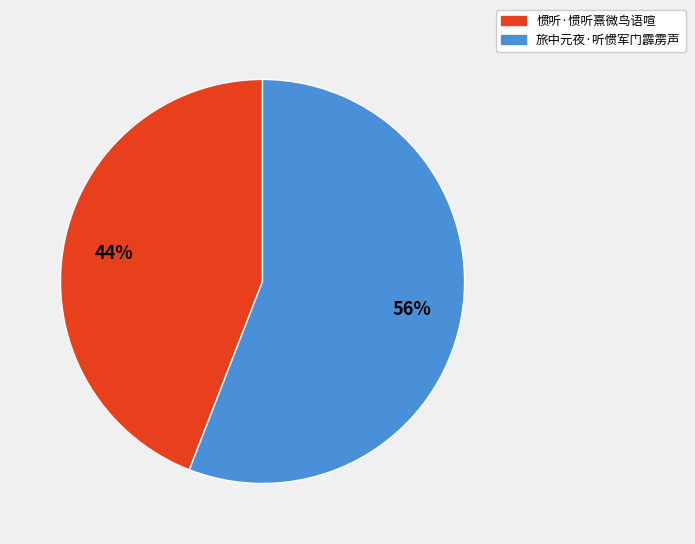

What is the ratio of the value at 旅中元夜·听惯军门霹雳声 to the value at 惯听·惯听熹微鸟语喧?

1.3